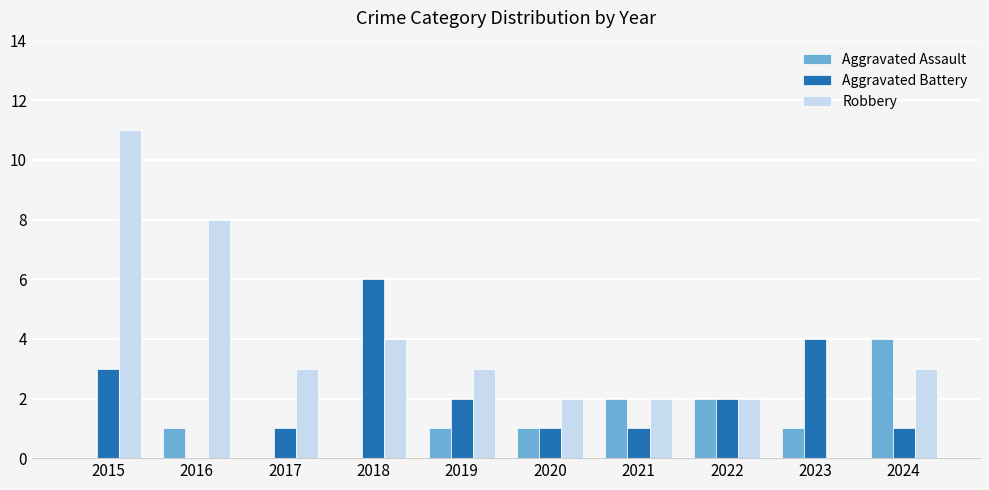

Which label corresponds to the largest value in the chart?

2015